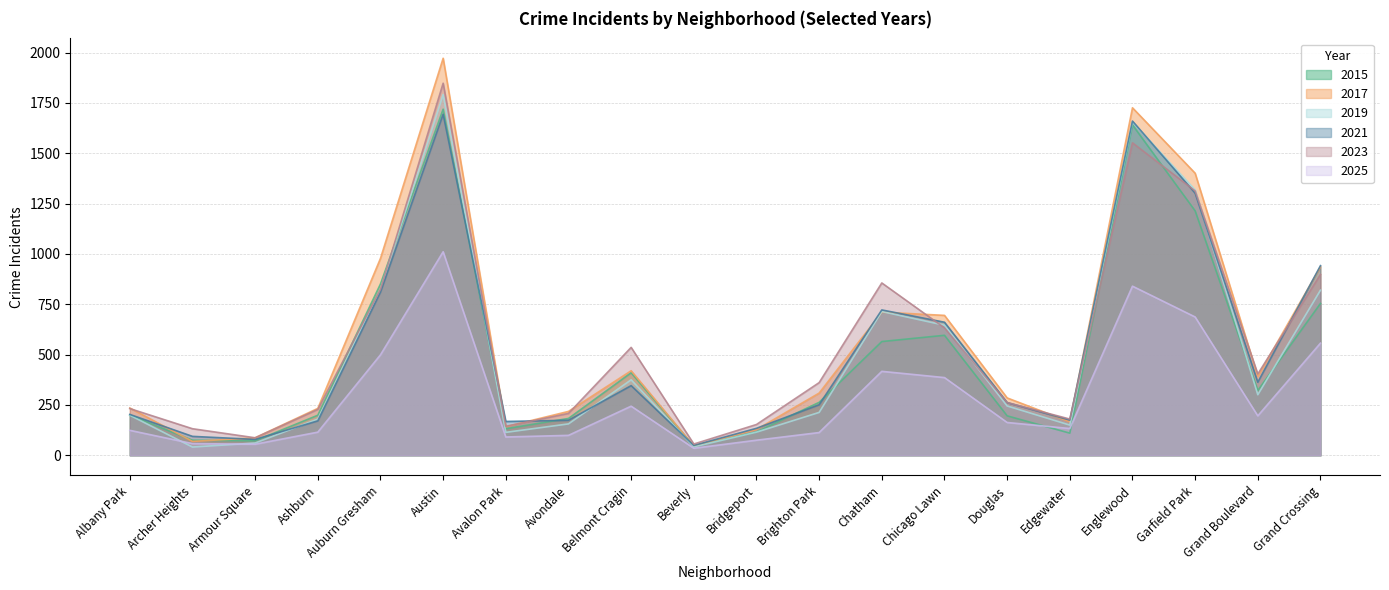

Rank the categories by 2023 value from highest to lowest.

Austin, Englewood, Garfield Park, Grand Crossing, Chatham, Auburn Gresham, Chicago Lawn, Belmont Cragin, Grand Boulevard, Brighton Park, Douglas, Albany Park, Ashburn, Avondale, Edgewater, Bridgeport, Avalon Park, Archer Heights, Armour Square, Beverly